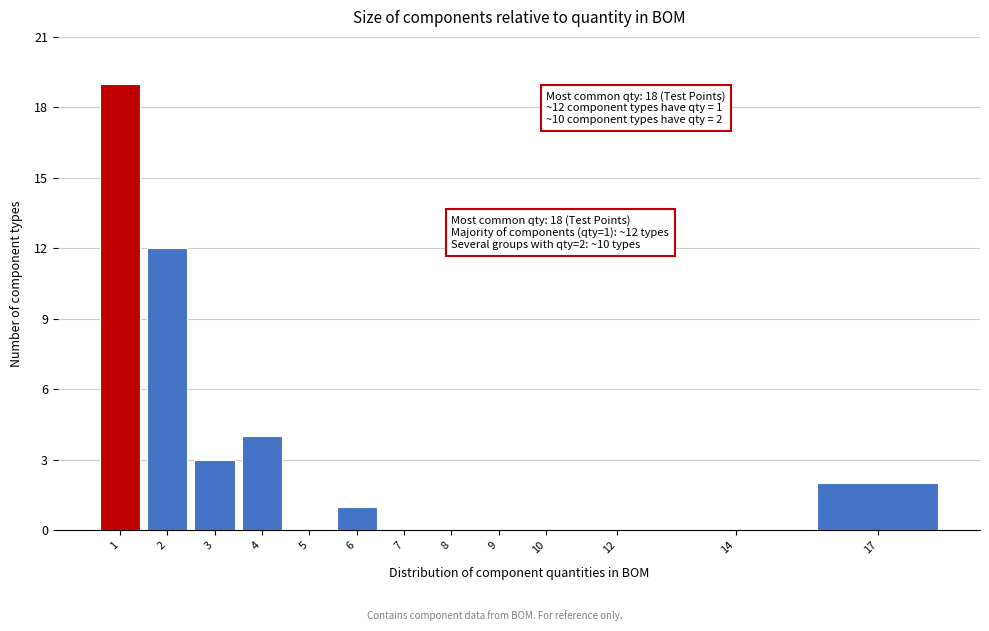

Reading left to right, what are all the values shown in this chart?

1=19	2=12	3=3	4=4	5=0	6=1	7=0	8=0	9=0	10=0	12=0	14=0	17=2